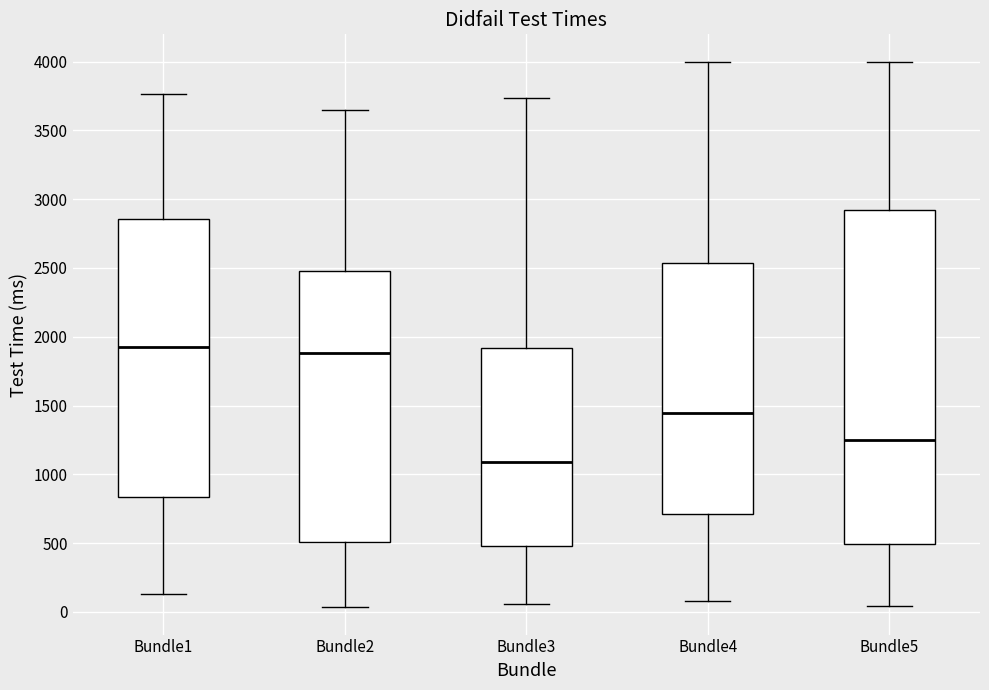

Which box is the tallest, from its lower edge to its upper edge?

Bundle5